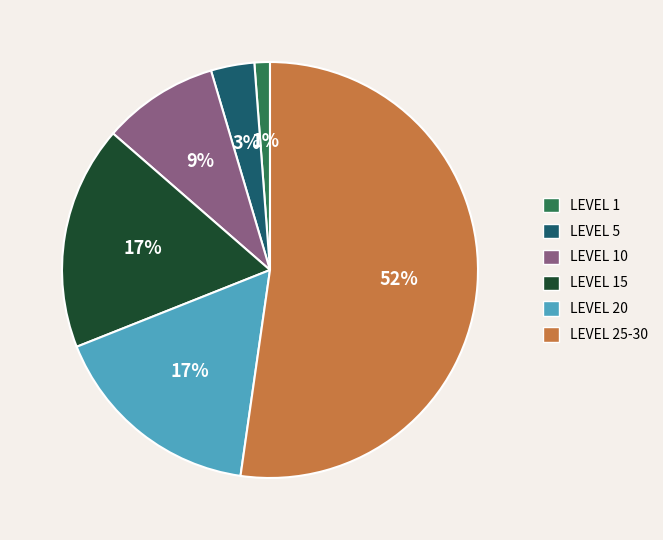

How many segments does this pie chart have?

6